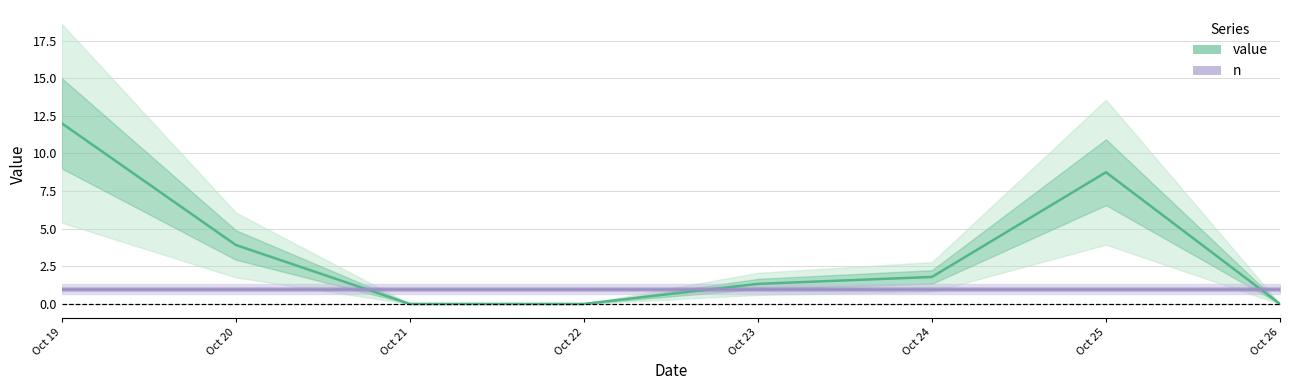

Which label corresponds to the largest value in the chart?

Oct 19